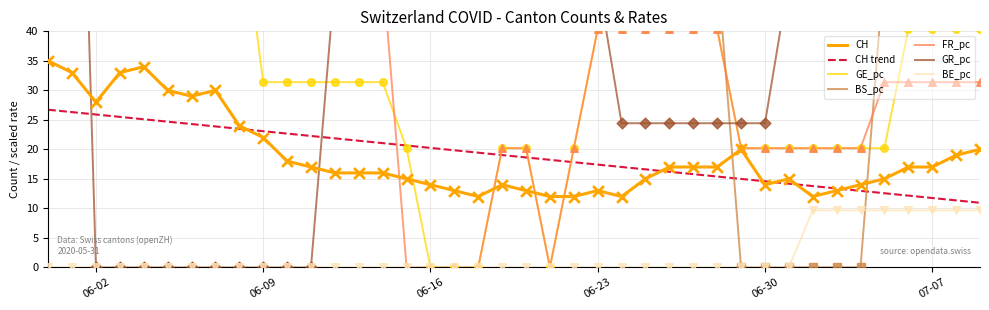

Which series reaches the minimum Y coordinate?

BE_pc